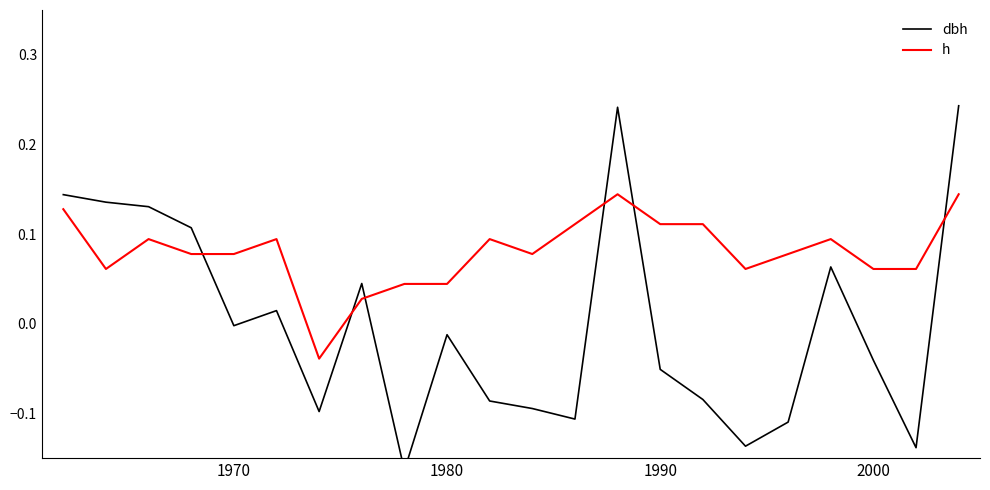

The value of h at 1990 is 0.2. True or false?

False